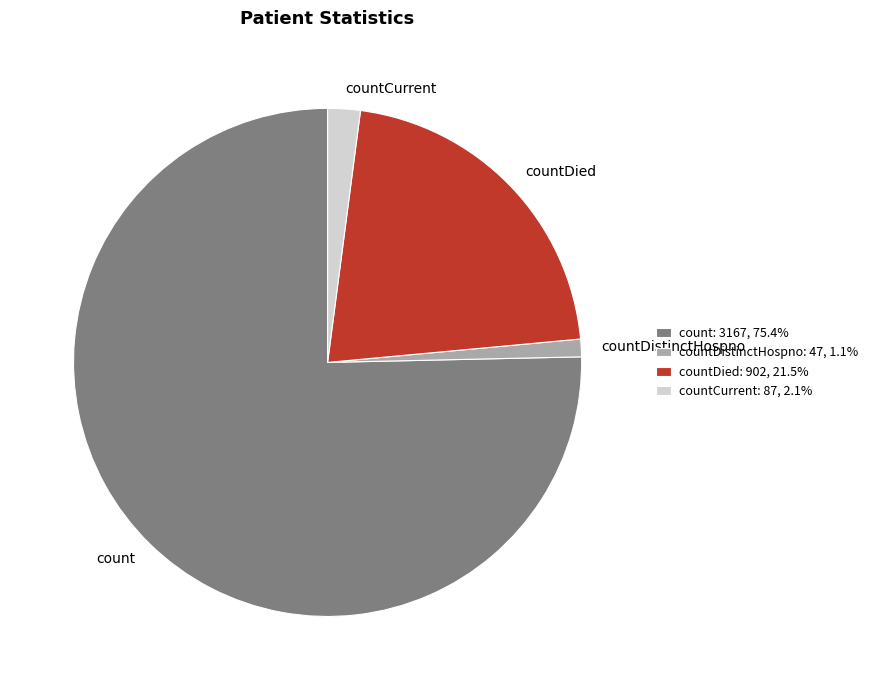

Rank the categories by value from highest to lowest.

count, countDied, countCurrent, countDistinctHospno